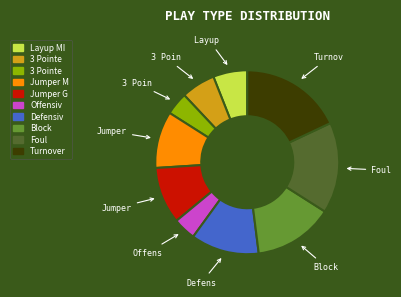

Is there any slice that represents more than half of the pie?

No